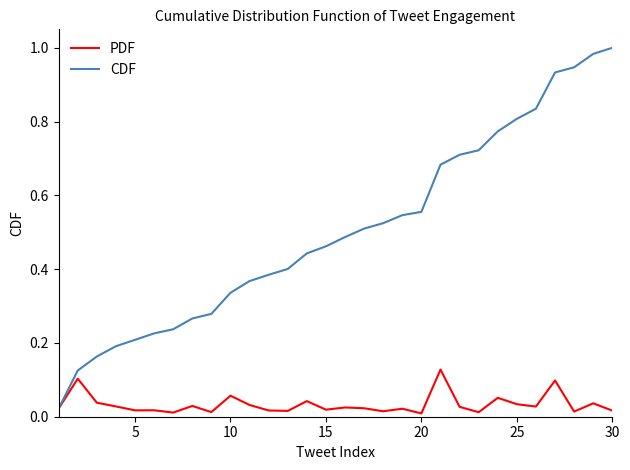

Which series has the largest range (max minus min)?

CDF